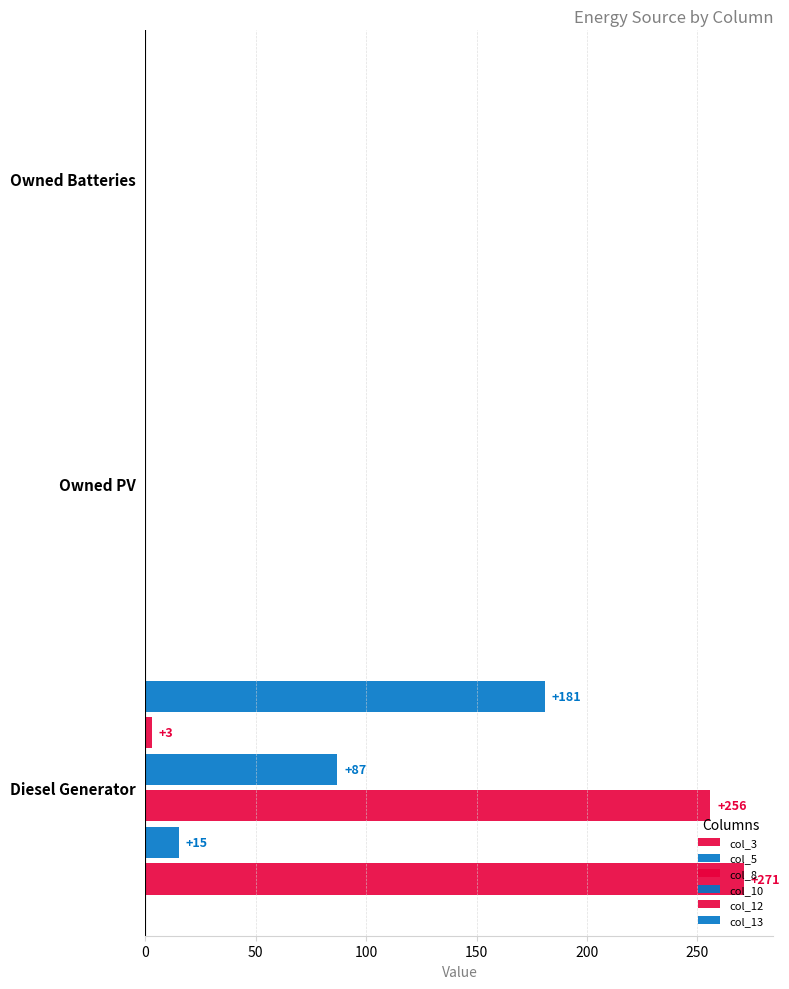

How many categories are shown in the chart?

3